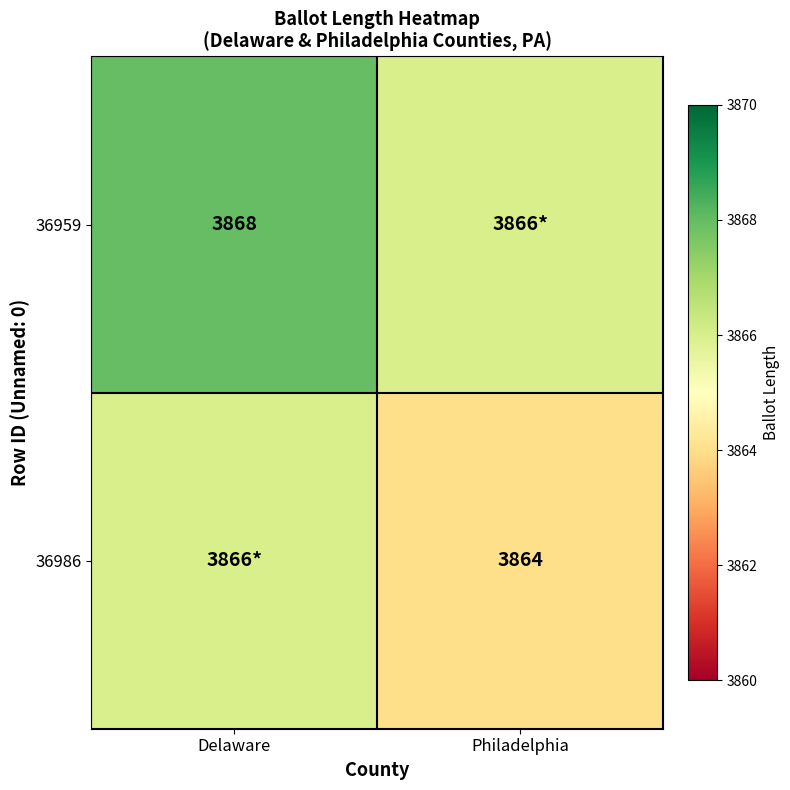

At how many categories does at least one series exceed 3867?

1